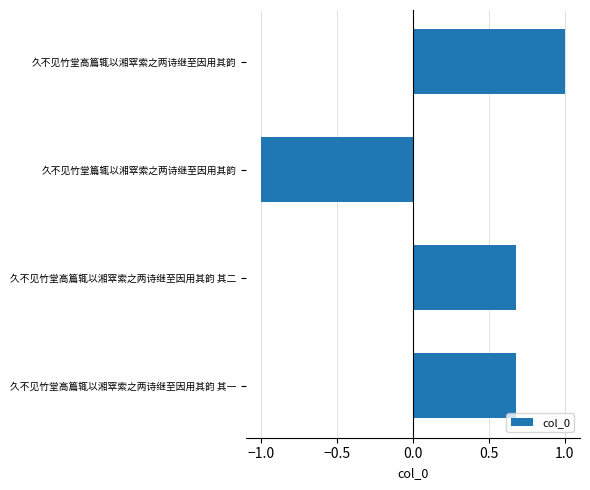

How many categories are shown in the chart?

4